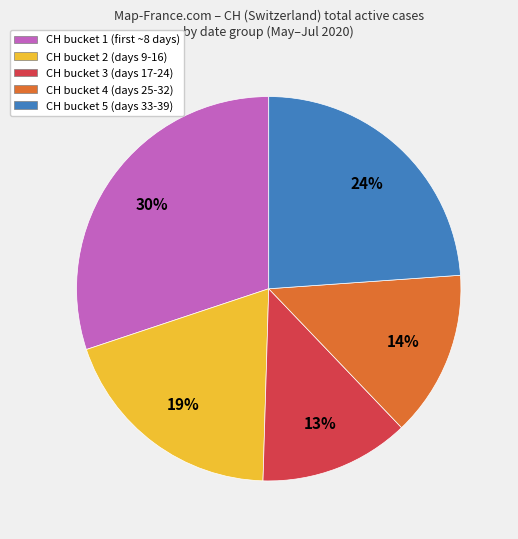

Is the sum of CH bucket 4 (days 25-32) and CH bucket 5 (days 33-39) greater than half?

No